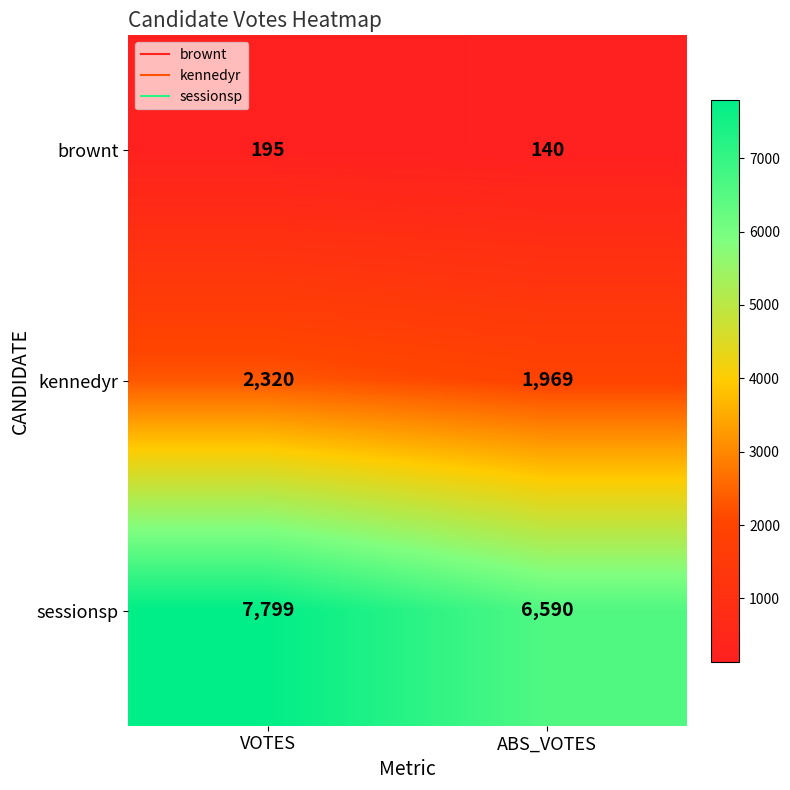

Between VOTES and ABS_VOTES, which series saw the biggest shift?

sessionsp